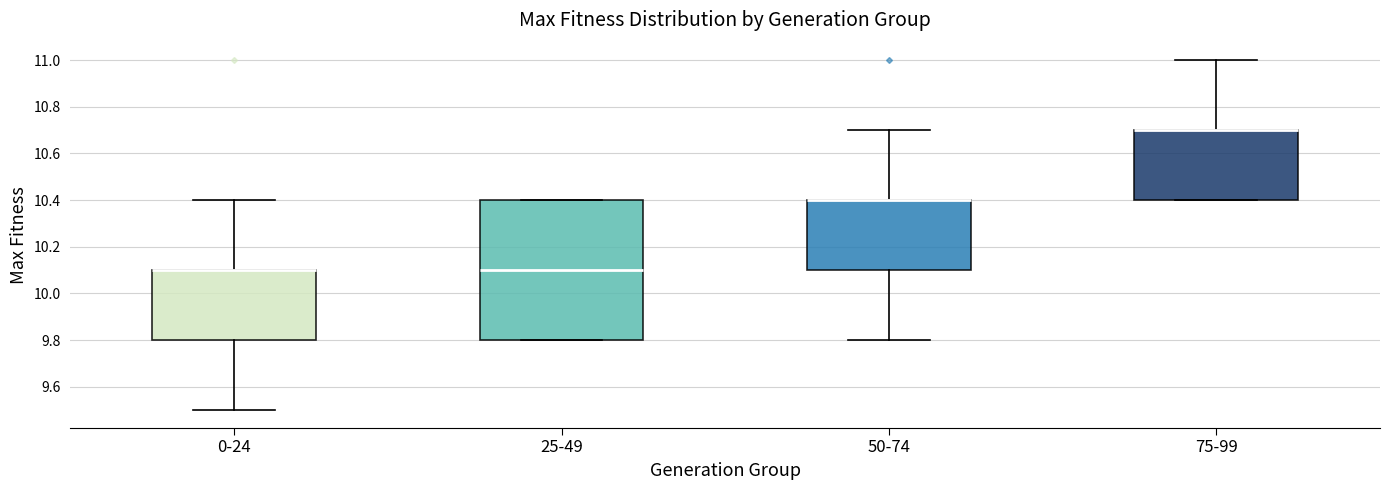

Reading left to right, transcribe this box plot: for each box, give where its median line is, the range the box spans, and where its two whiskers end, as read against the y-axis. The values are not printed on the chart, so give them approximately, as read against the axis.

0-24: median 10.1 (drawn on the box's upper edge), box 9.8 to 10.1, whiskers 9.5 to 10.4
25-49: median 10.1, box 9.8 to 10.4, whiskers 9.8 to 10.4
50-74: median 10.4 (drawn on the box's upper edge), box 10.1 to 10.4, whiskers 9.8 to 10.7
75-99: median 10.7 (drawn on the box's upper edge), box 10.4 to 10.7, whiskers 10.4 to 11.0